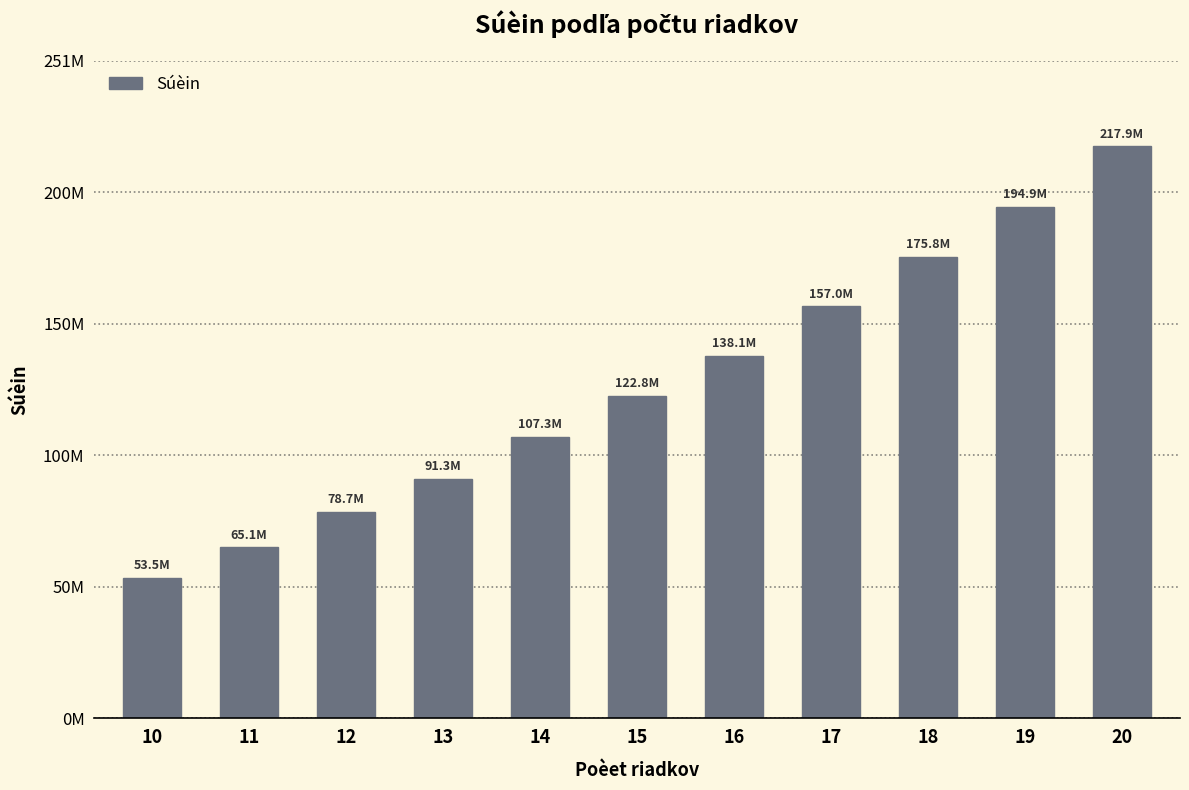

What is the ratio of the value at 10 to the value at 17?

0.3